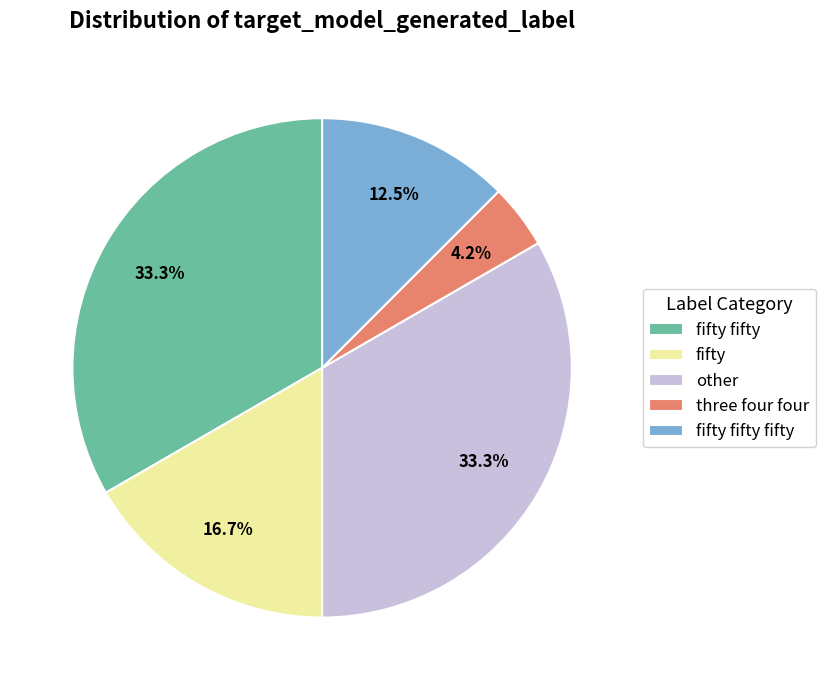

Is it true that other is 10% of the pie?

False